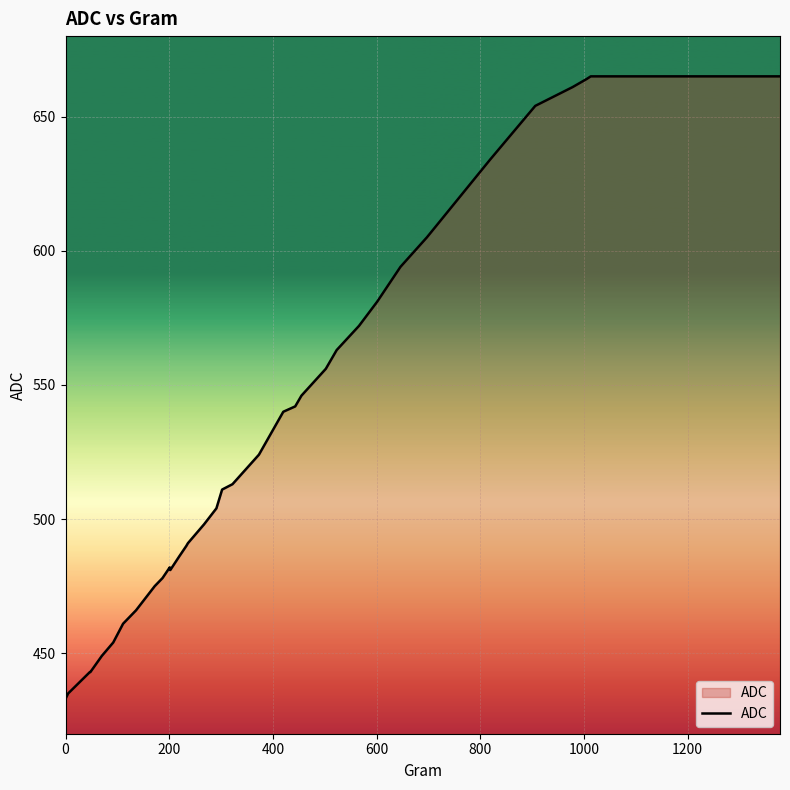

What is the difference between the maximum and minimum values?

232